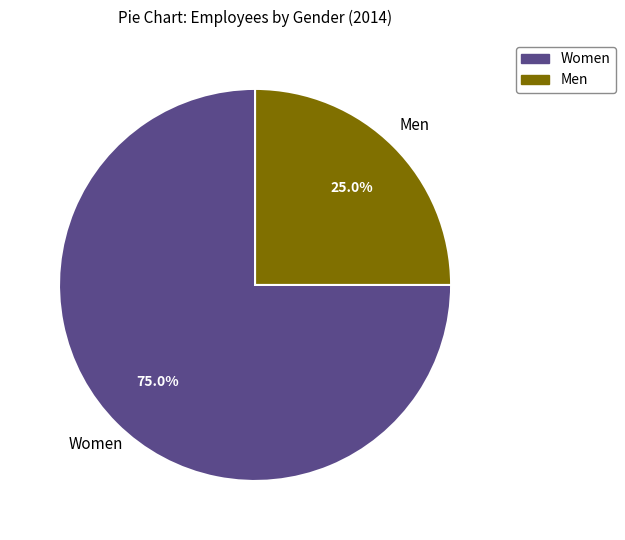

Is the sum of Women and Men greater than half?

Yes